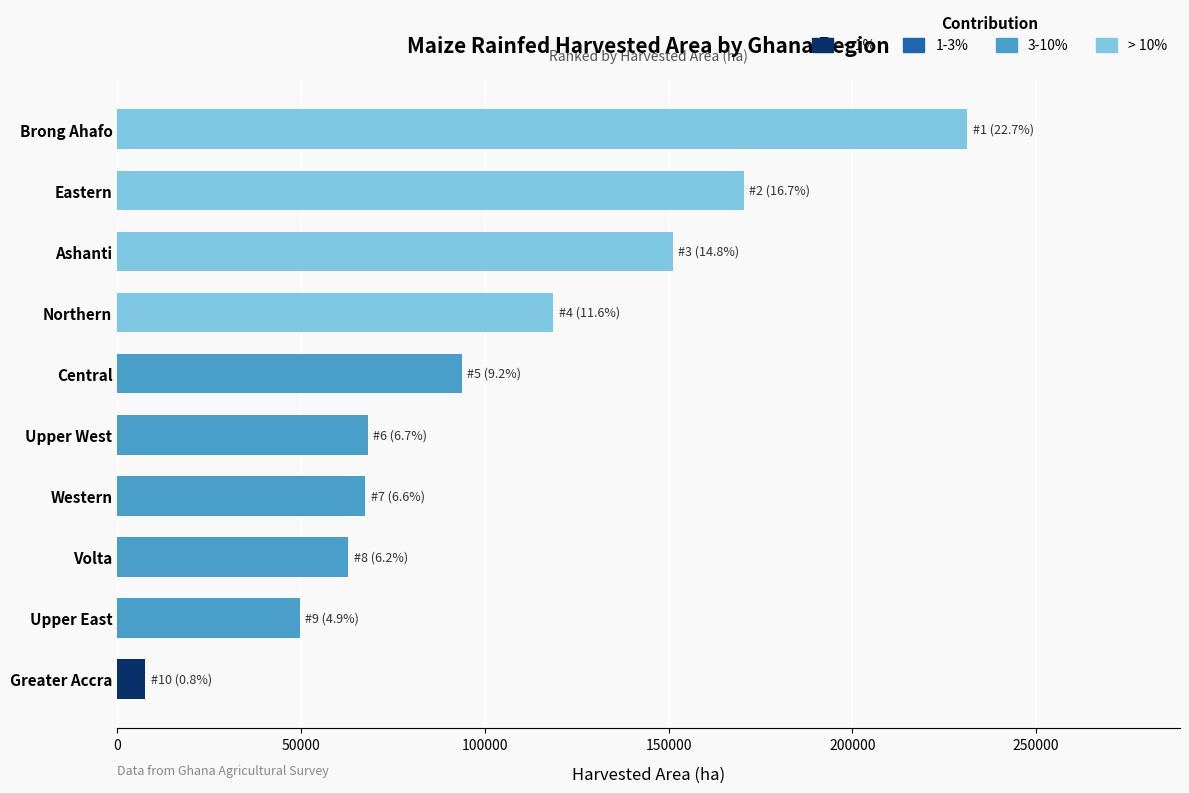

What is the value of the 4th bar from the top?

118635.6